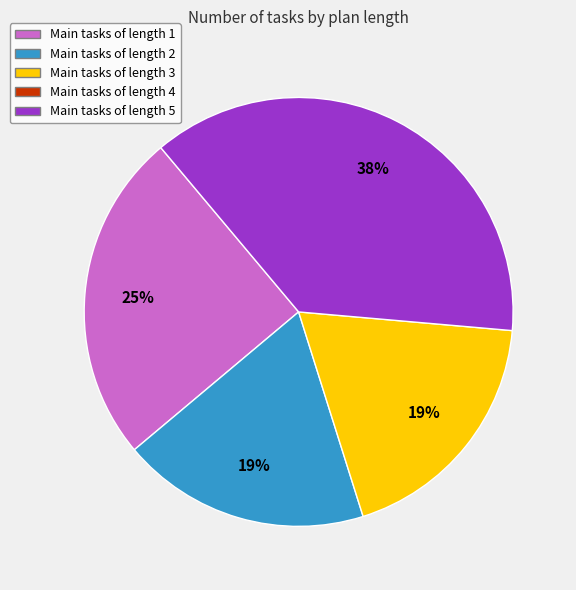

To the nearest percent, what is the average slice percentage?

25%